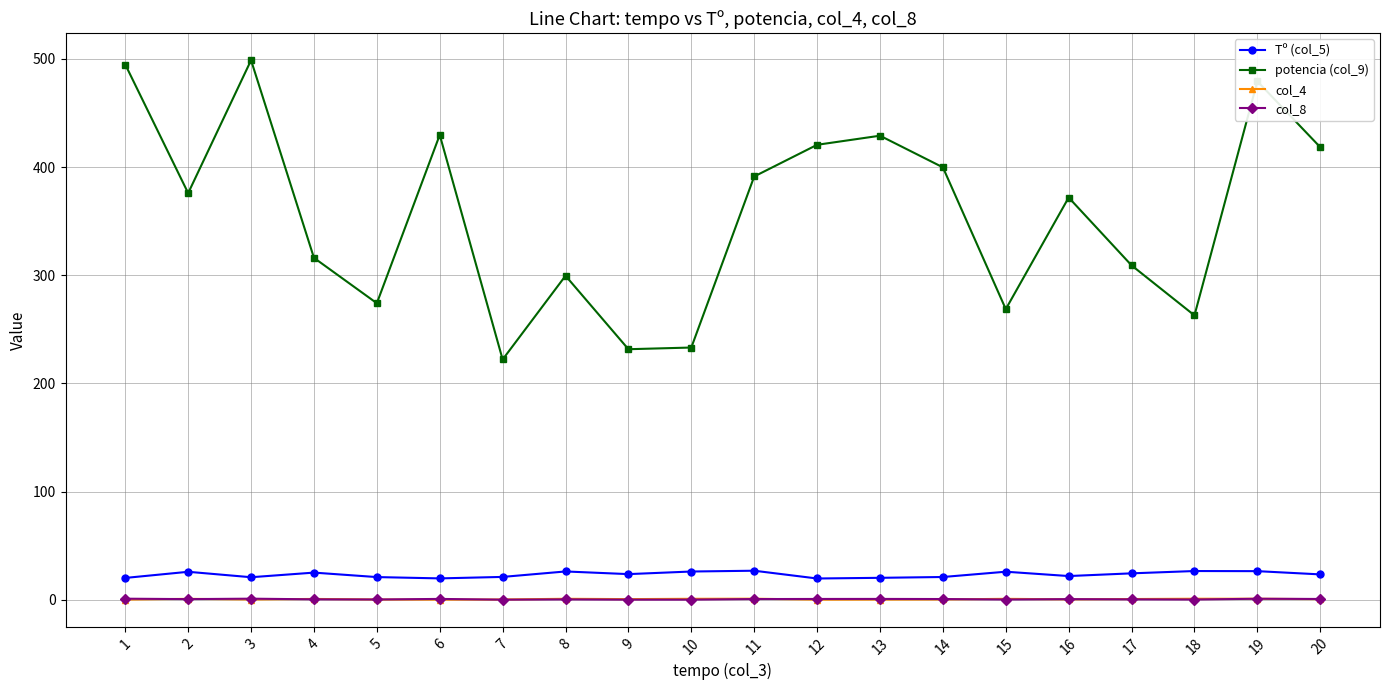

Is this an area chart (filled region under the line)?

No